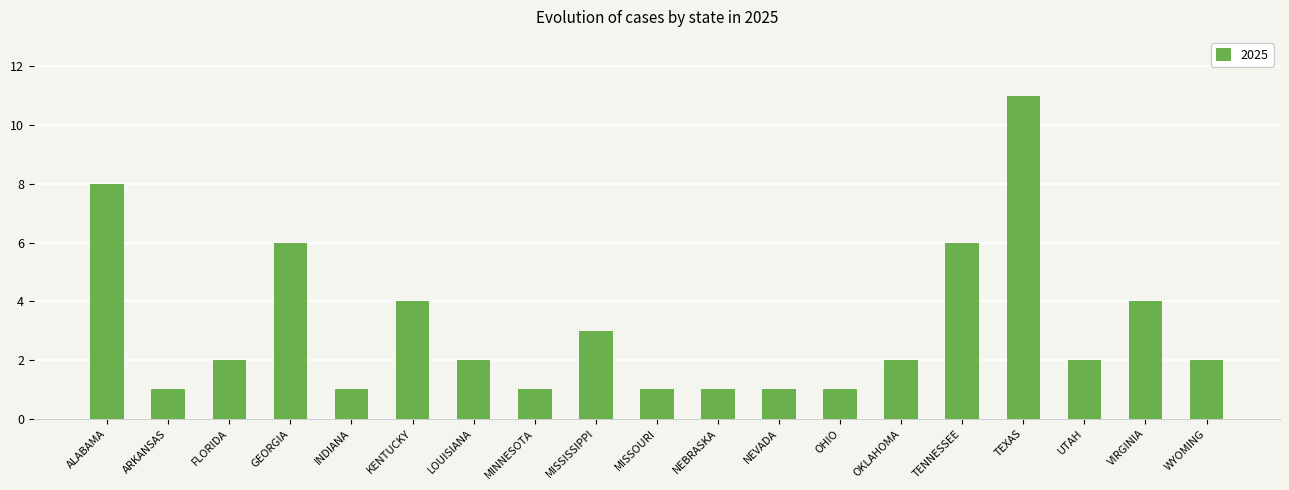

What position from the right is TEXAS?

4